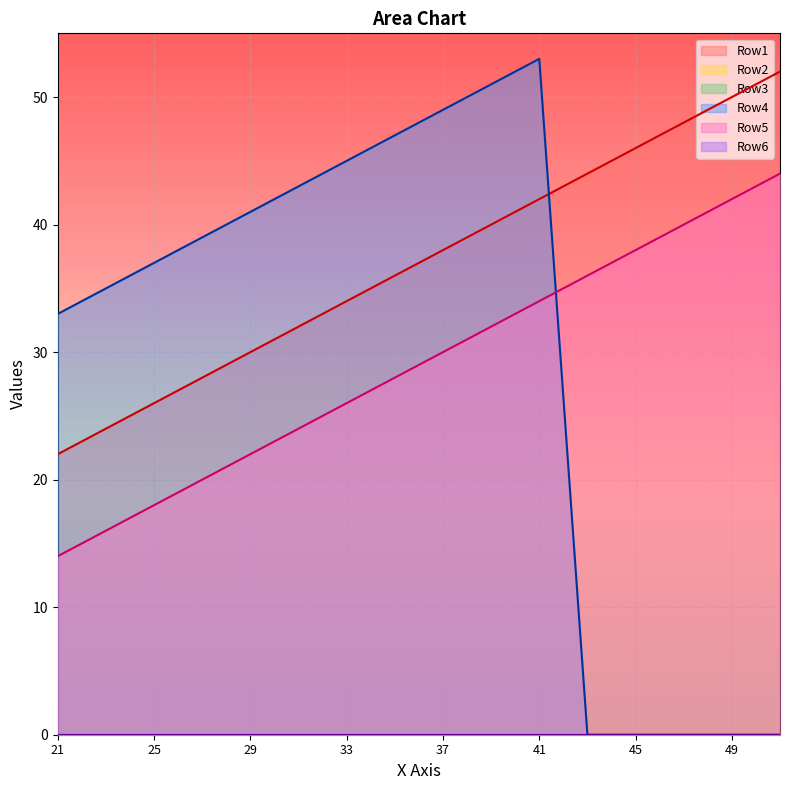

Rank the categories by Row5 value from lowest to highest.

21, 23, 25, 27, 29, 31, 33, 35, 37, 39, 41, 43, 45, 47, 49, 51